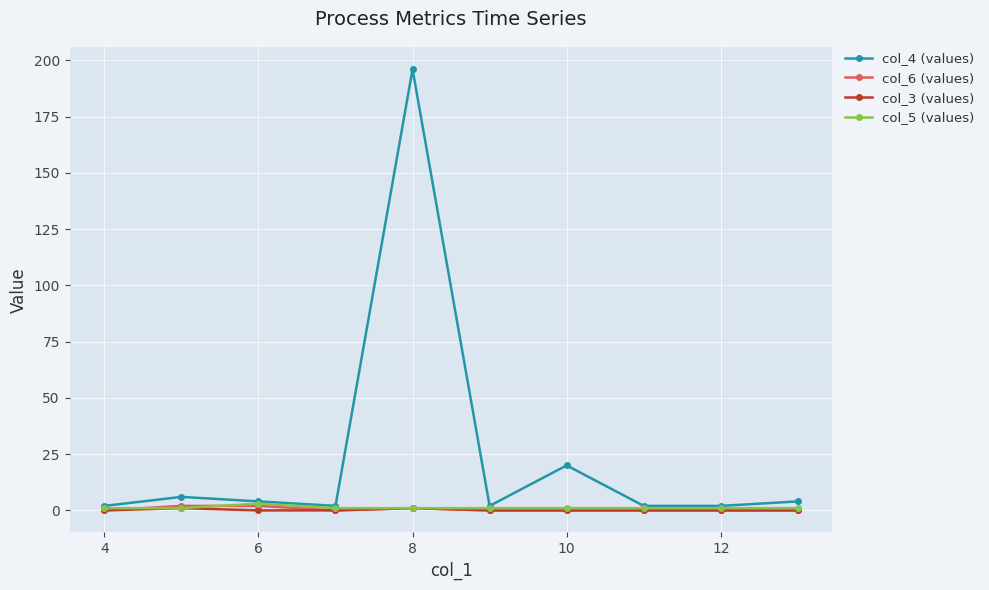

What is the greatest value displayed?

196